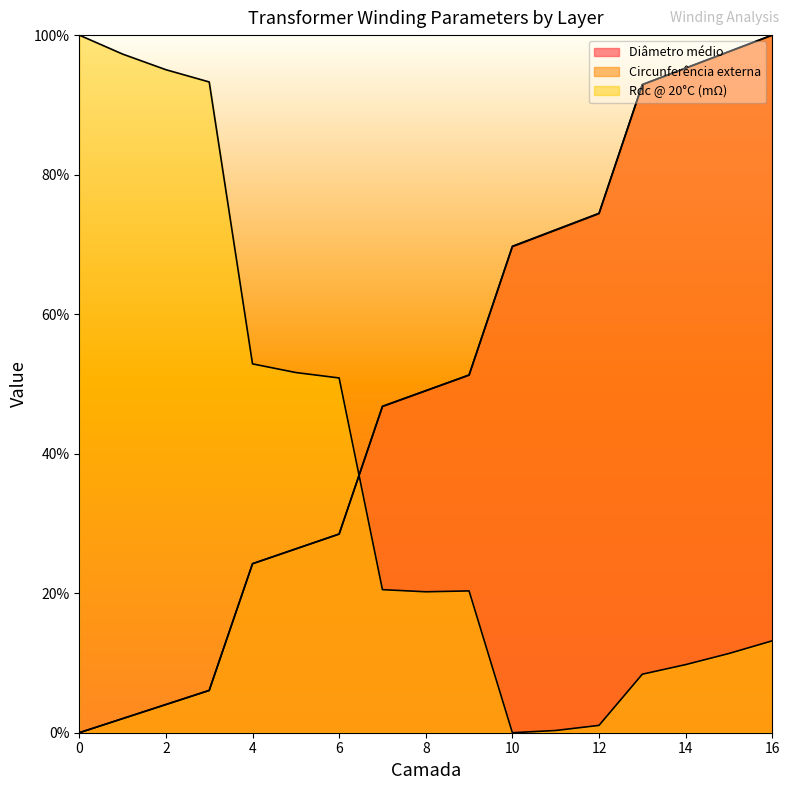

Does the chart display data point markers on the line(s)?

No